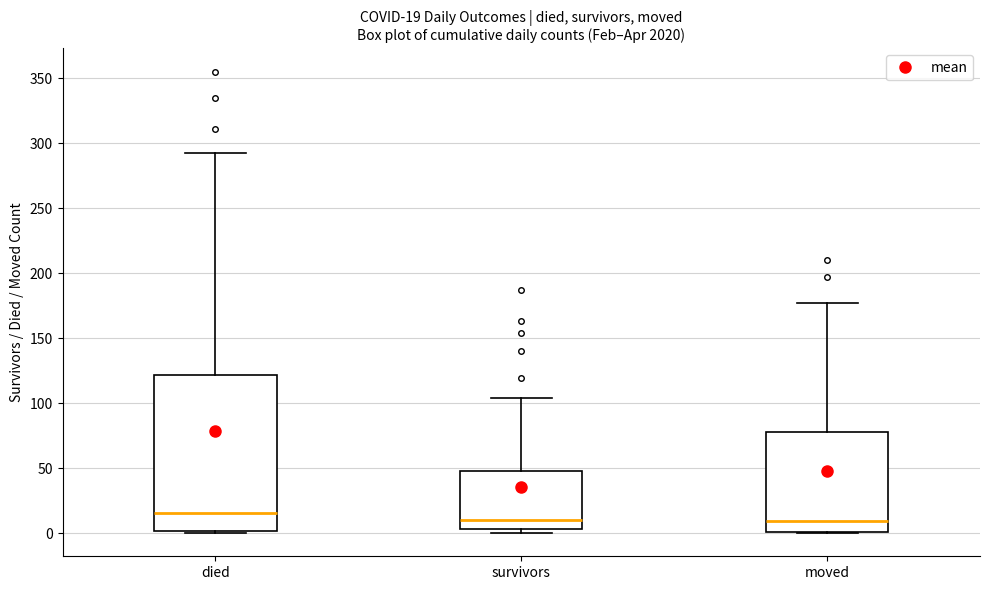

Comparing the boxes themselves (not the whiskers), which one is the tallest?

died